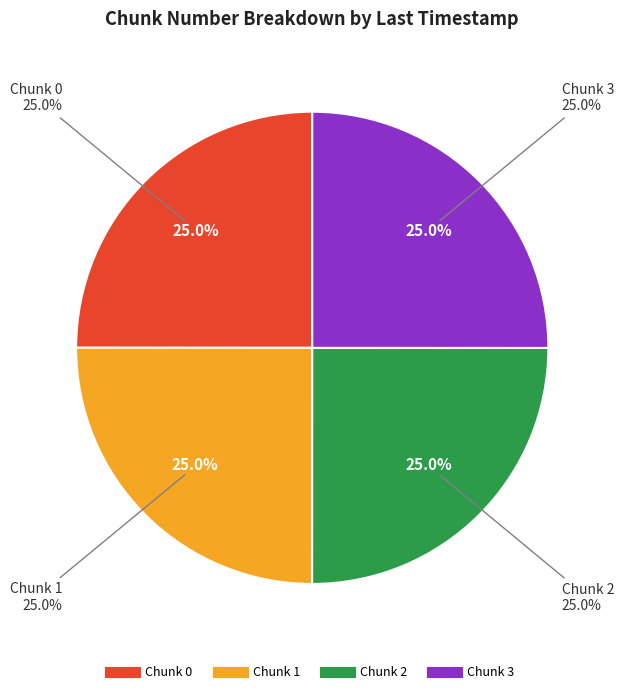

How many segments does this pie chart have?

4